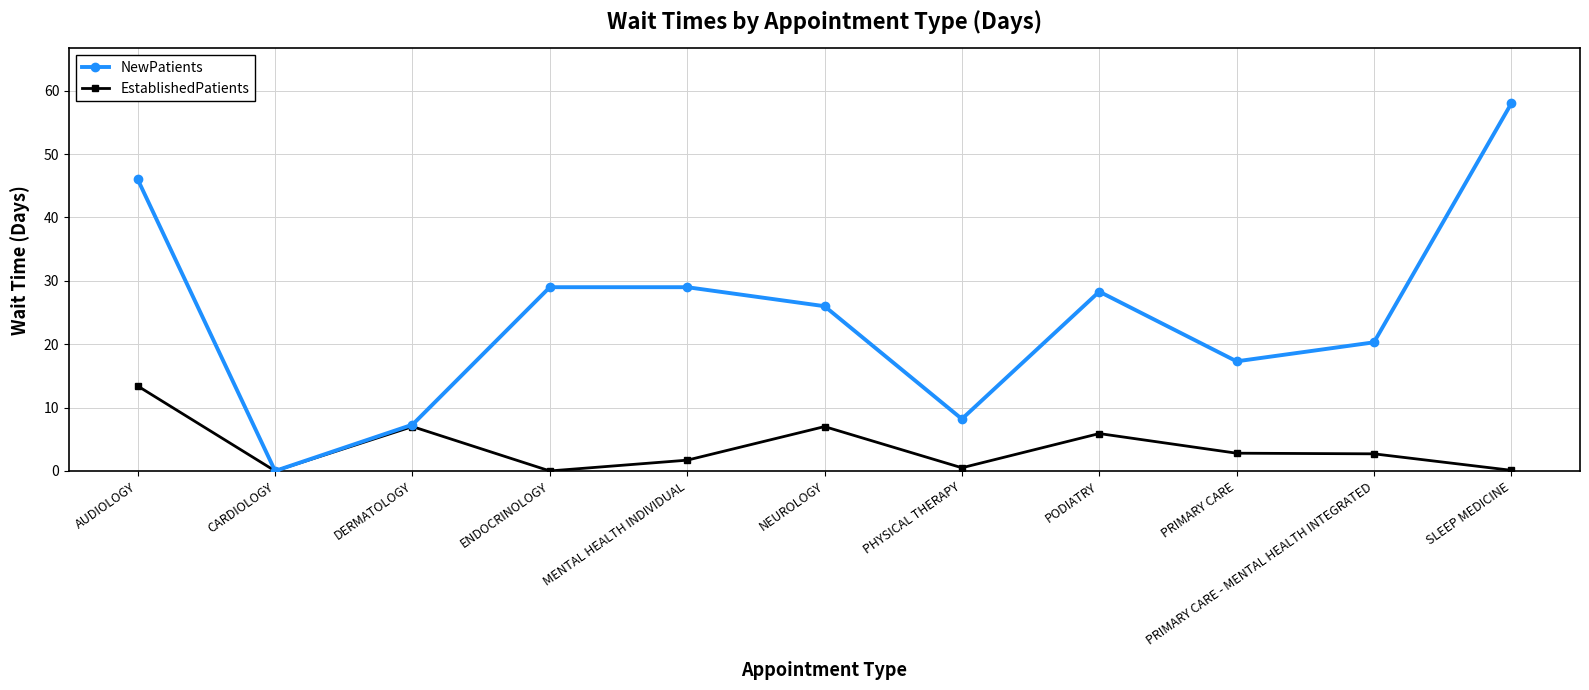

What is the difference between the highest and lowest values at ENDOCRINOLOGY?

29.0